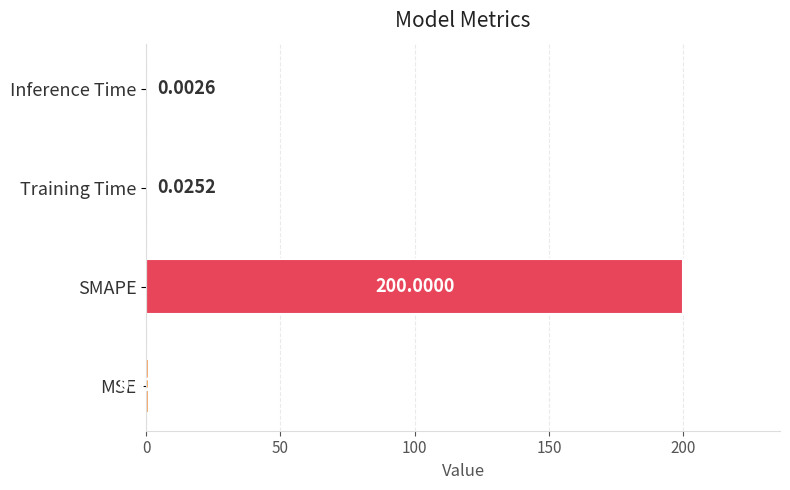

Between MSE and Inference Time, which is larger?

MSE